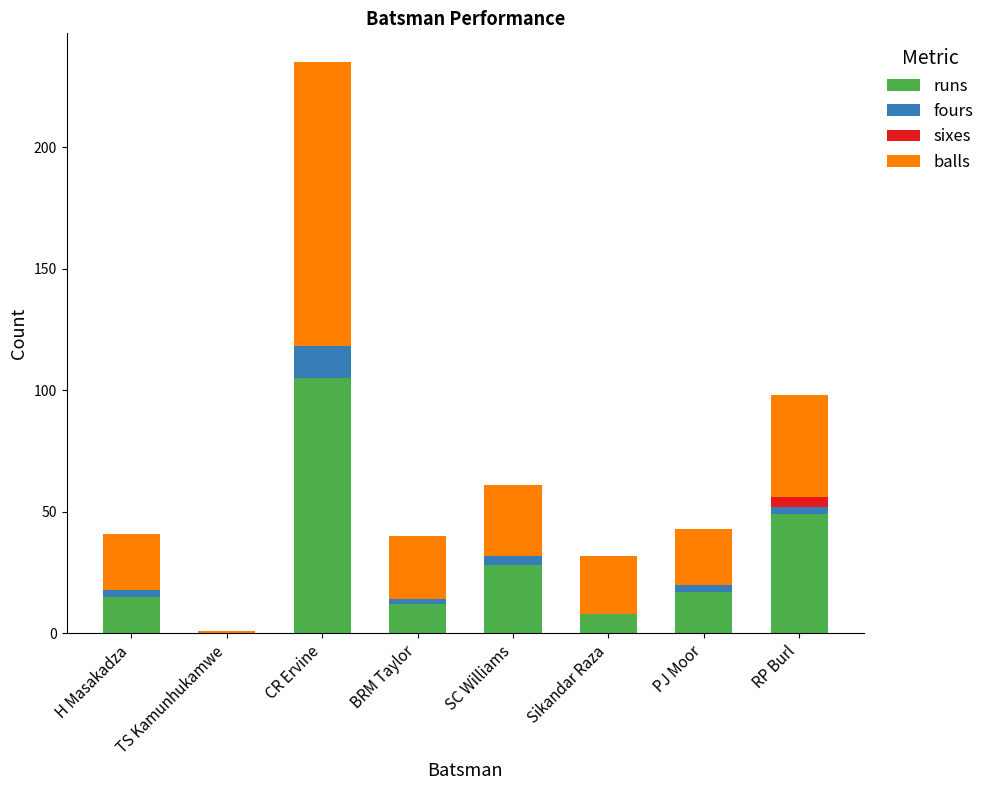

At which label is runs closest to 52?

RP Burl